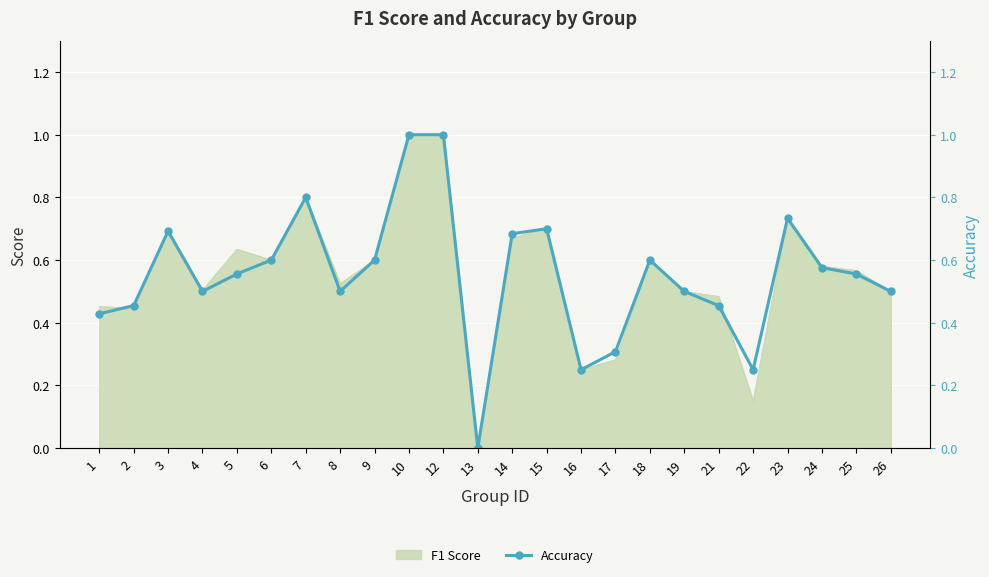

Reading left to right, extract all data points from this chart.

1=0.4	2=0.5	3=0.7	4=0.5	5=0.6	6=0.6	7=0.8	8=0.5	9=0.6	10=1.0	12=1.0	13=0.0	14=0.7	15=0.7	16=0.2	17=0.3	18=0.6	19=0.5	21=0.5	22=0.2	23=0.7	24=0.6	25=0.6	26=0.5